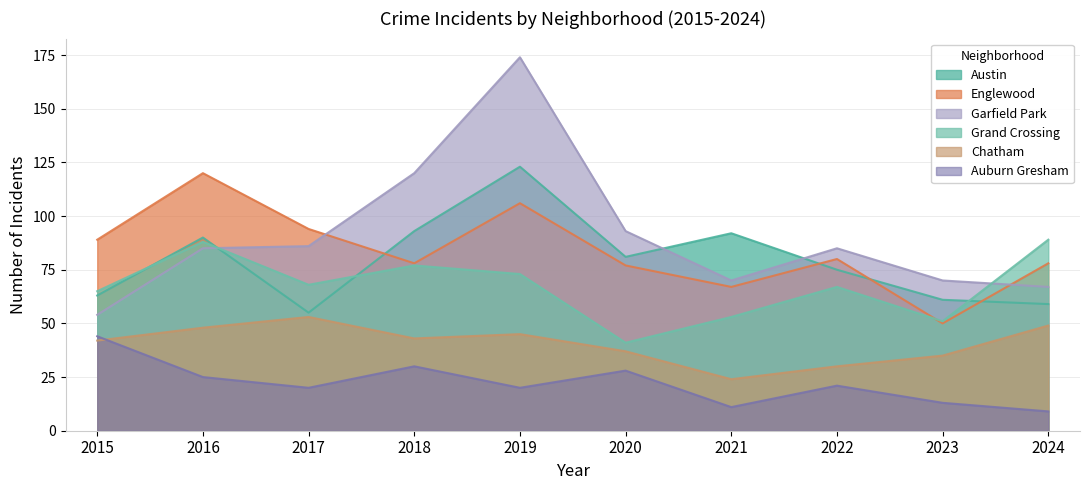

What is the difference between the highest and lowest values at 2024?

80